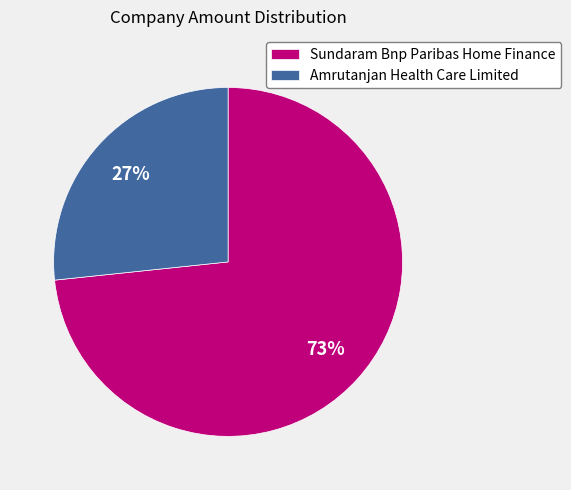

What is the ratio of the value at Amrutanjan Health Care Limited to the value at Sundaram Bnp Paribas Home Finance?

0.4